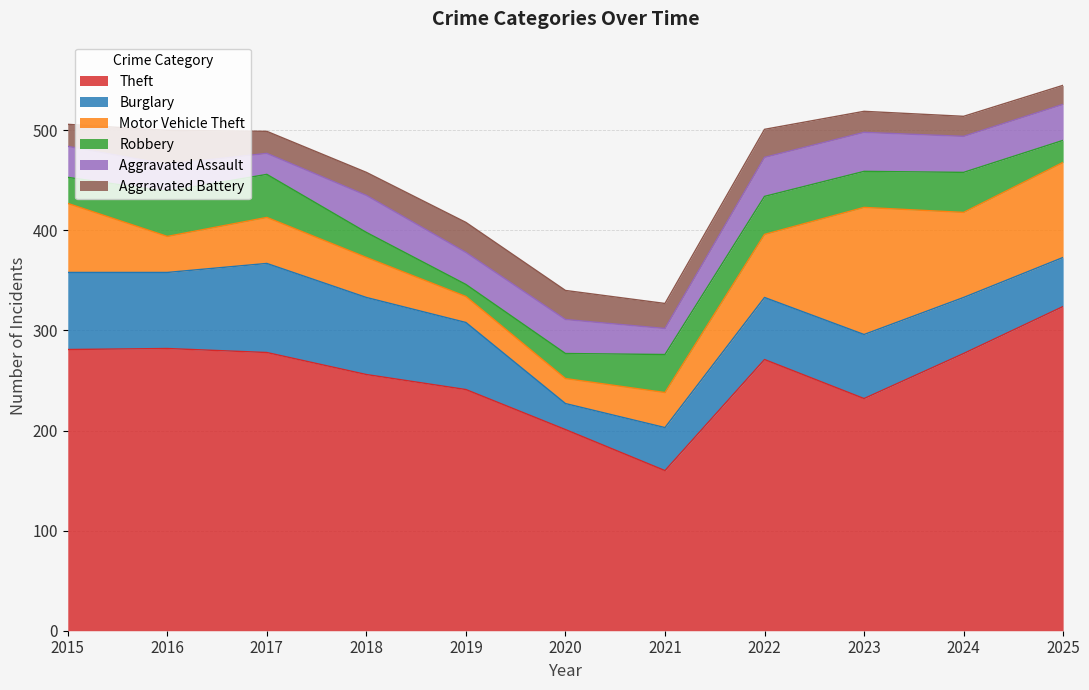

Between 2021 and 2023, which is larger?

2023